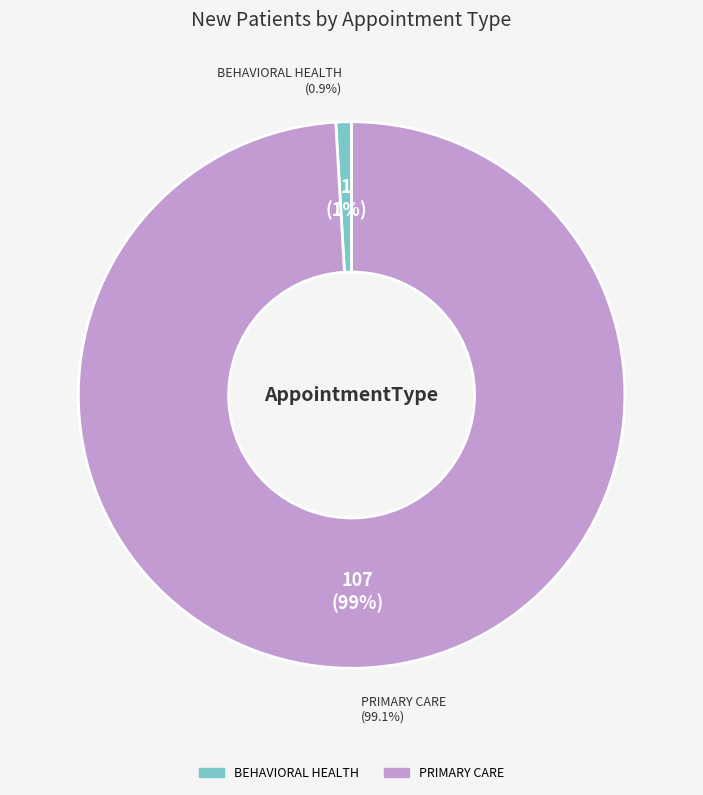

Rank the categories by value from highest to lowest.

PRIMARY CARE, BEHAVIORAL HEALTH